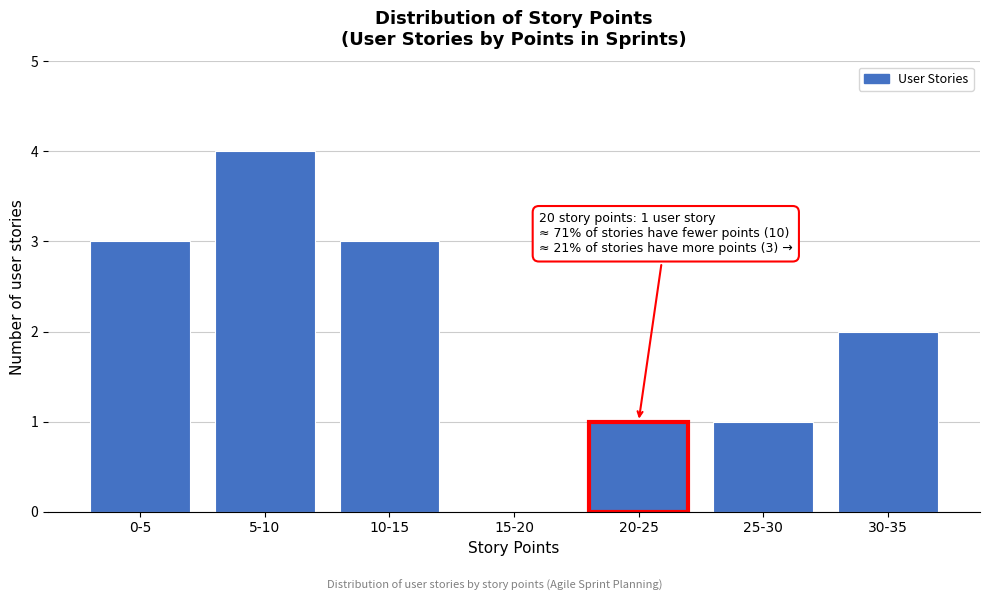

Reading right to left, extract all data points from this chart.

30-35=2	25-30=1	20-25=1	15-20=0	10-15=3	5-10=4	0-5=3